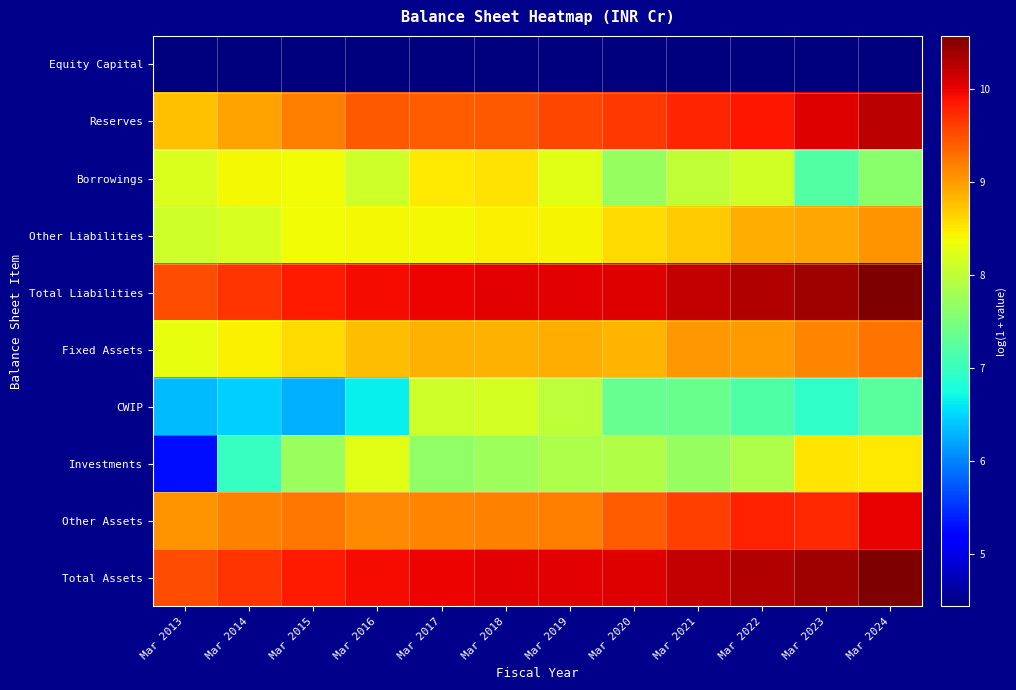

At which category is the sum across all series the highest?

Mar 2024